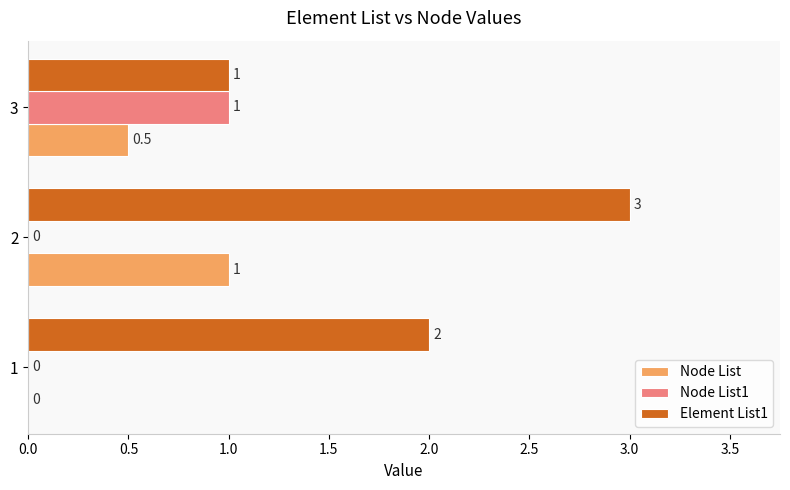

At which label does Node List1 reach its peak?

3